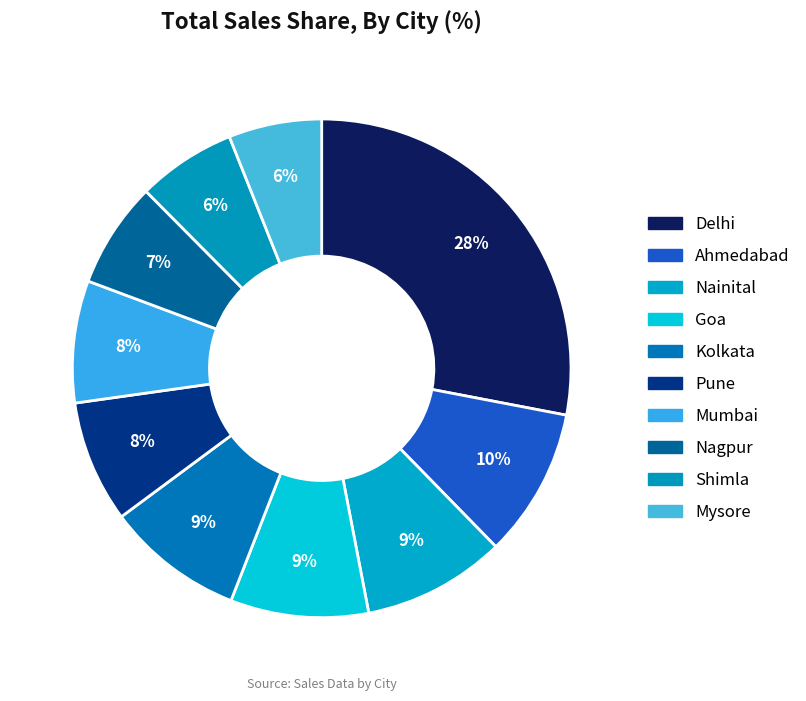

True or false: Delhi accounts for 15% of the total.

False